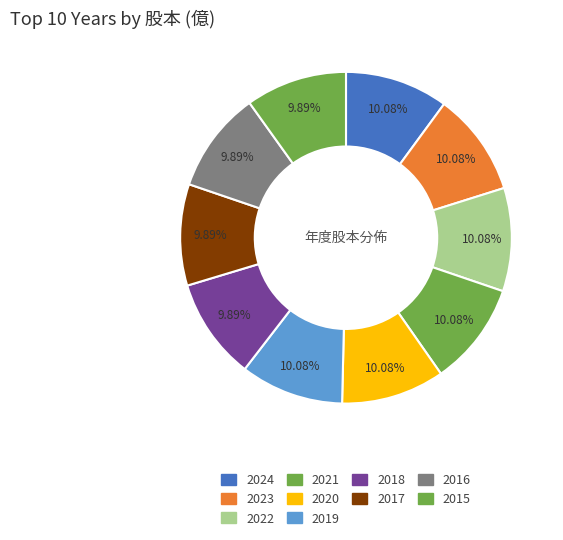

How many segments does this pie chart have?

10